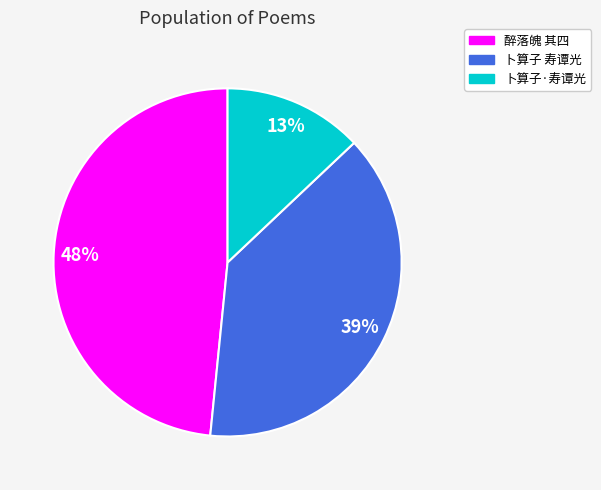

To the nearest percent, what is the average slice percentage?

33%